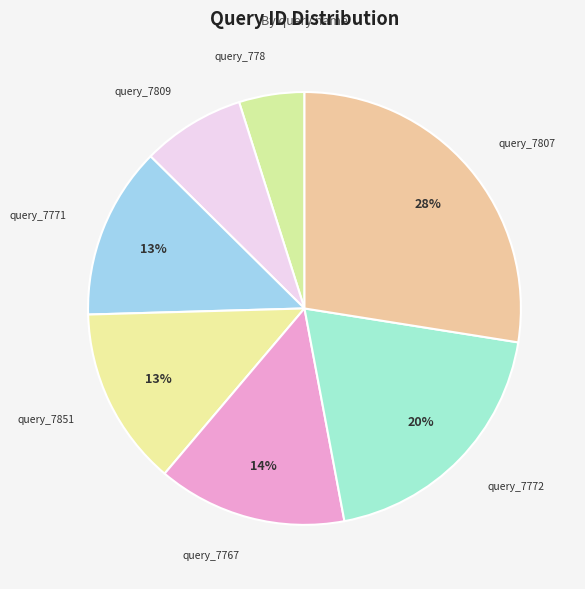

Which slice is the largest?

query_7807.rq